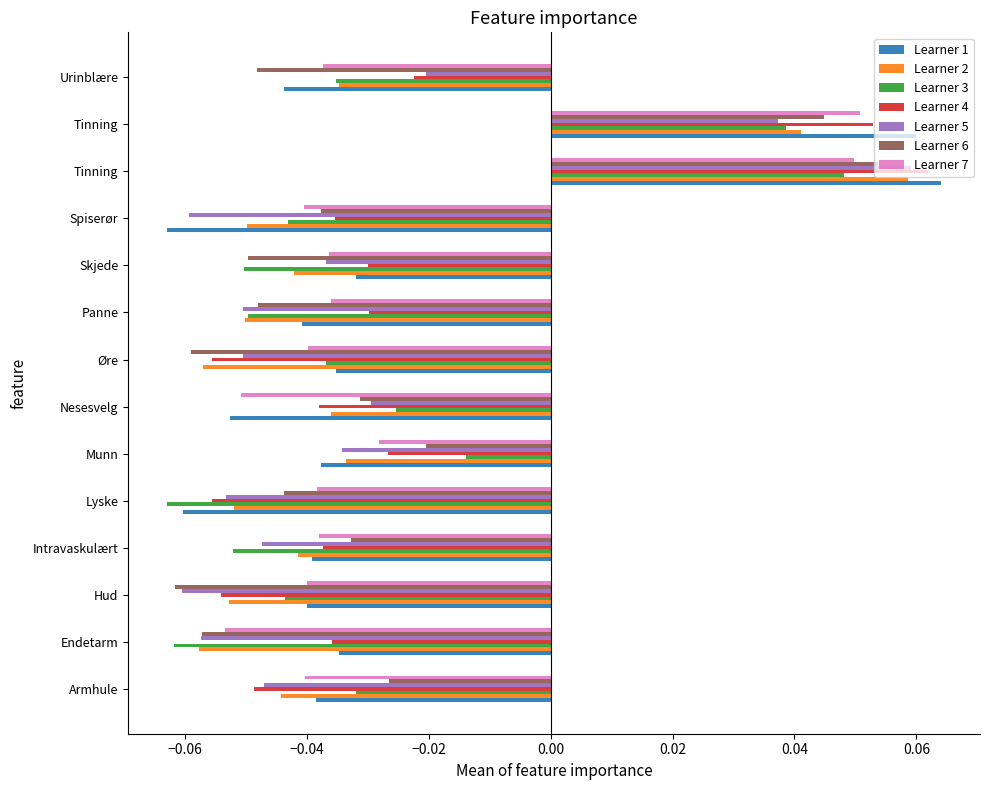

How many values in Learner 4 are above zero?

2